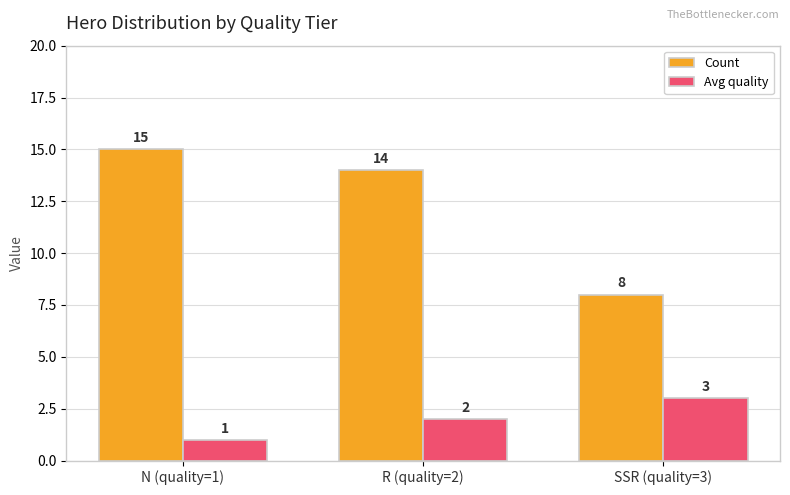

Which series changed the most between N (quality=1) and SSR (quality=3)?

Count